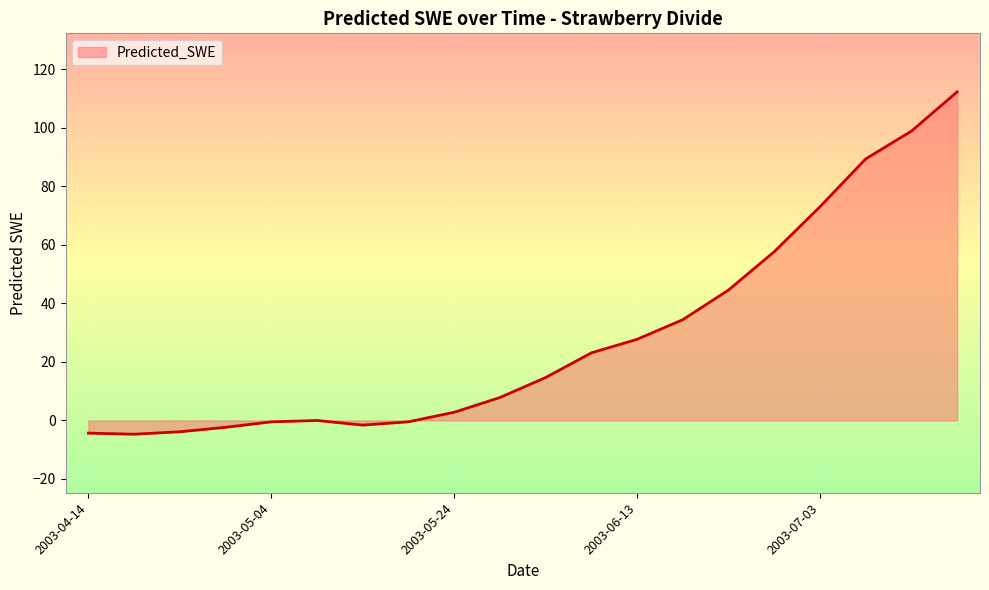

What is the greatest value displayed?

112.3